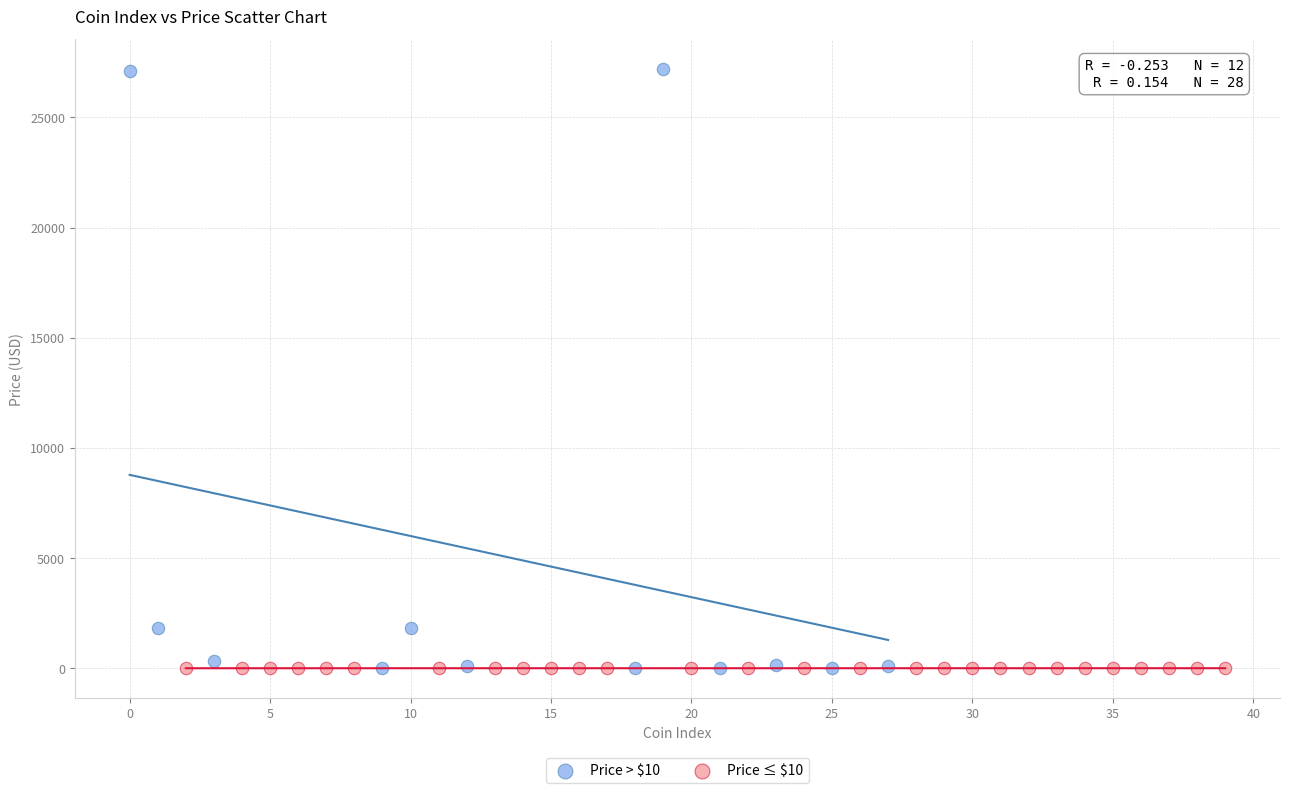

Which series has the largest Y range (max minus min)?

Price > $10